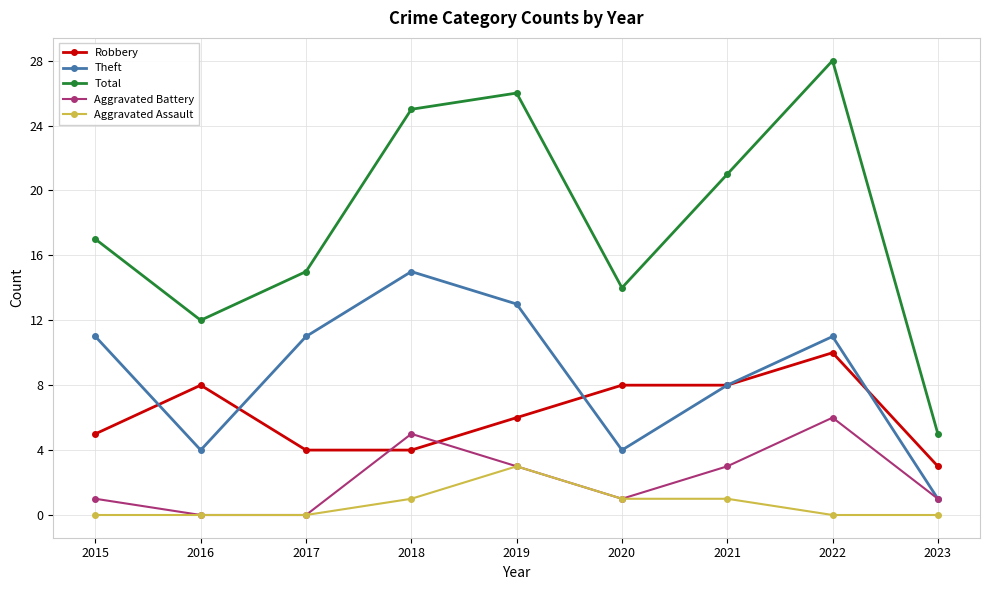

What is the value of the Aggravated Battery point at the 5th from the left?

3